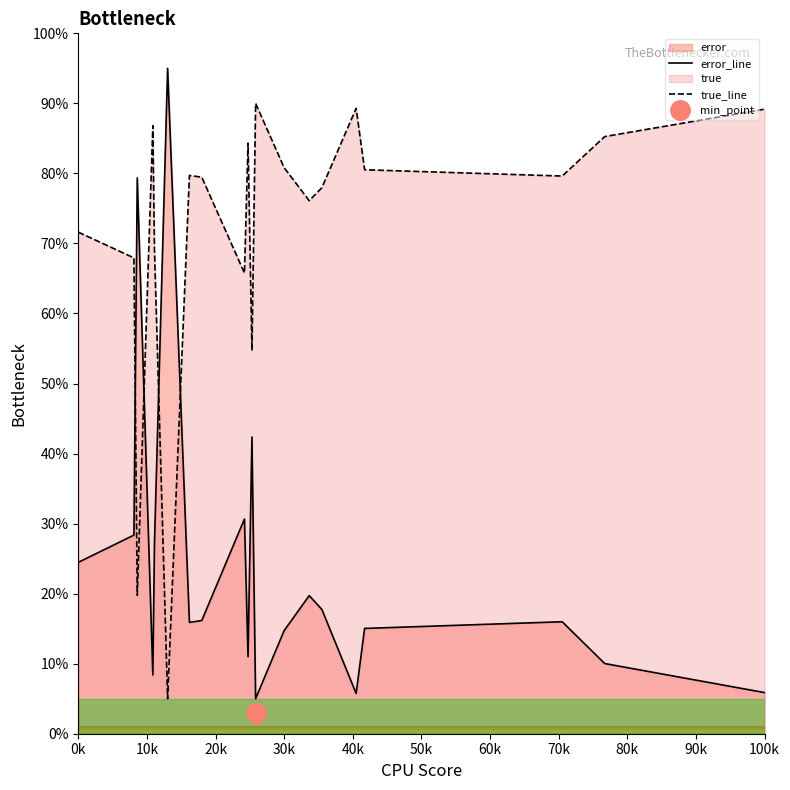

How many intersections are there between true_line and error_line?

4